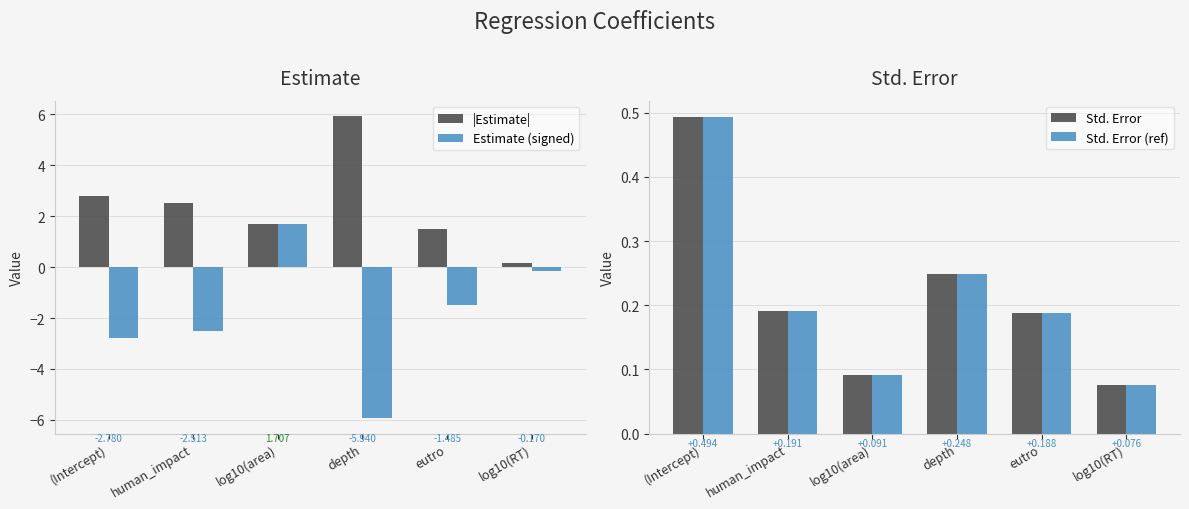

List the labels in order of |Estimate| value, largest first.

depth, (Intercept), human_impact, log10(area), eutro, log10(RT)